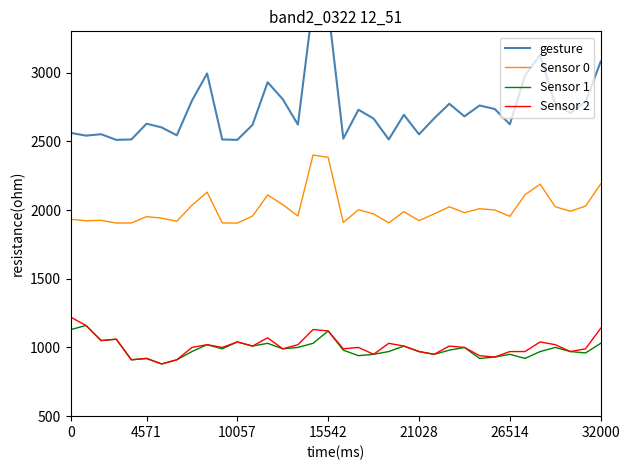

The Sensor 2 series shows 1120.0 at 15542. True or false?

True